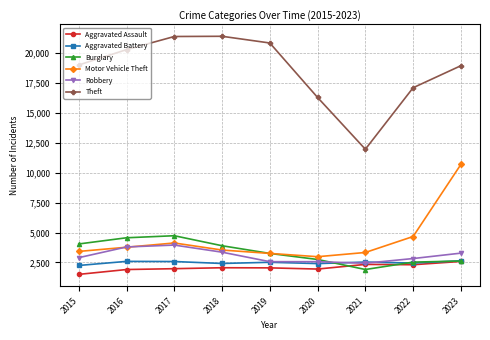

How many interior local peaks does the Motor Vehicle Theft series have?

1